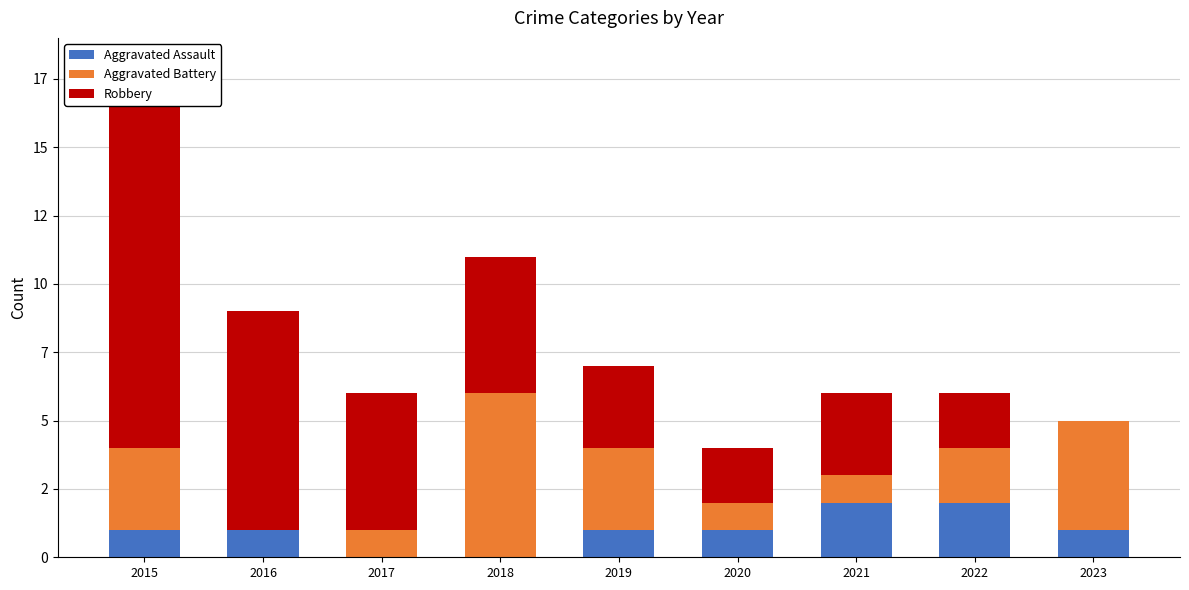

How many values in Aggravated Battery are above zero?

8